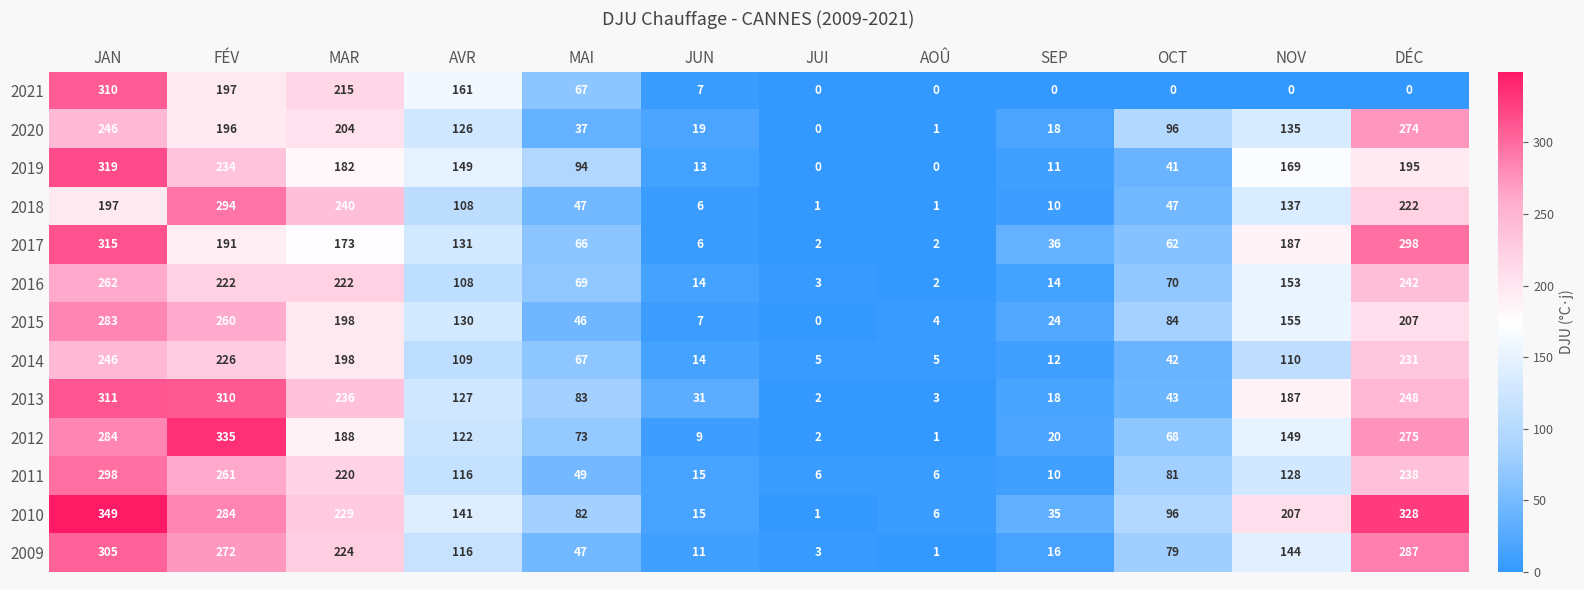

What value does the 2017 series have at AVR, to the nearest 50?

150